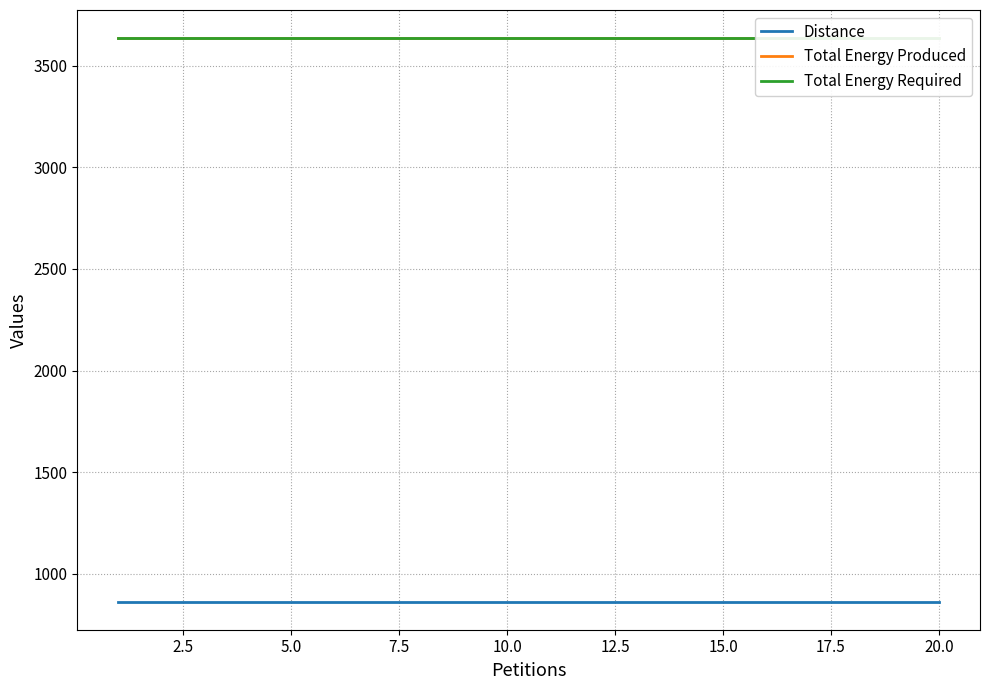

How many lines are shown in the chart?

3